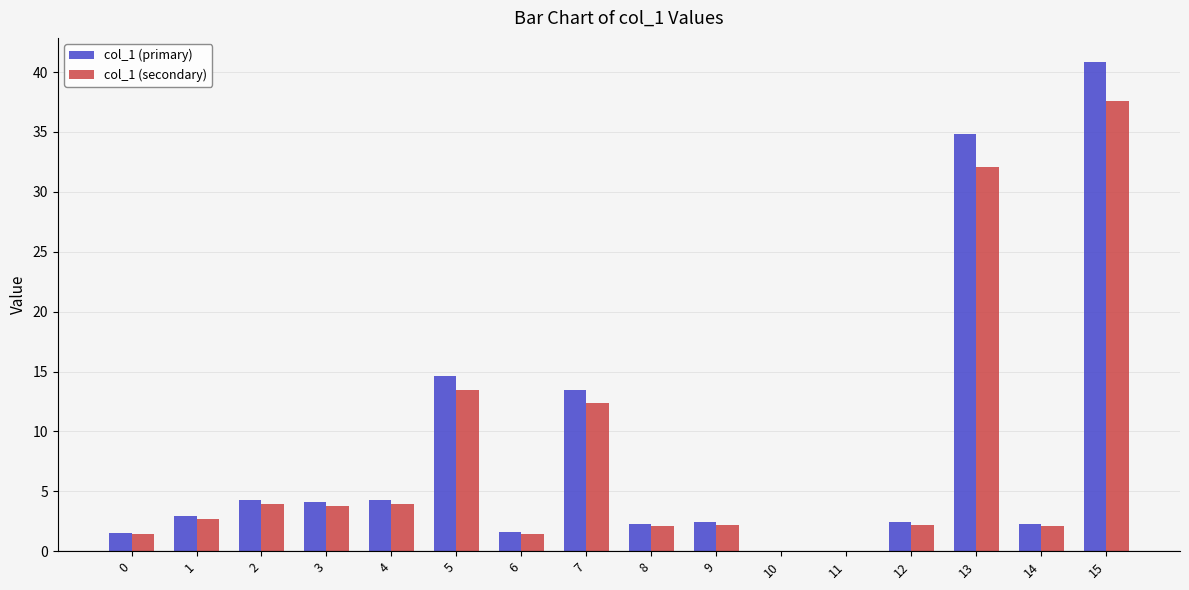

At which category is the sum across all series the highest?

15